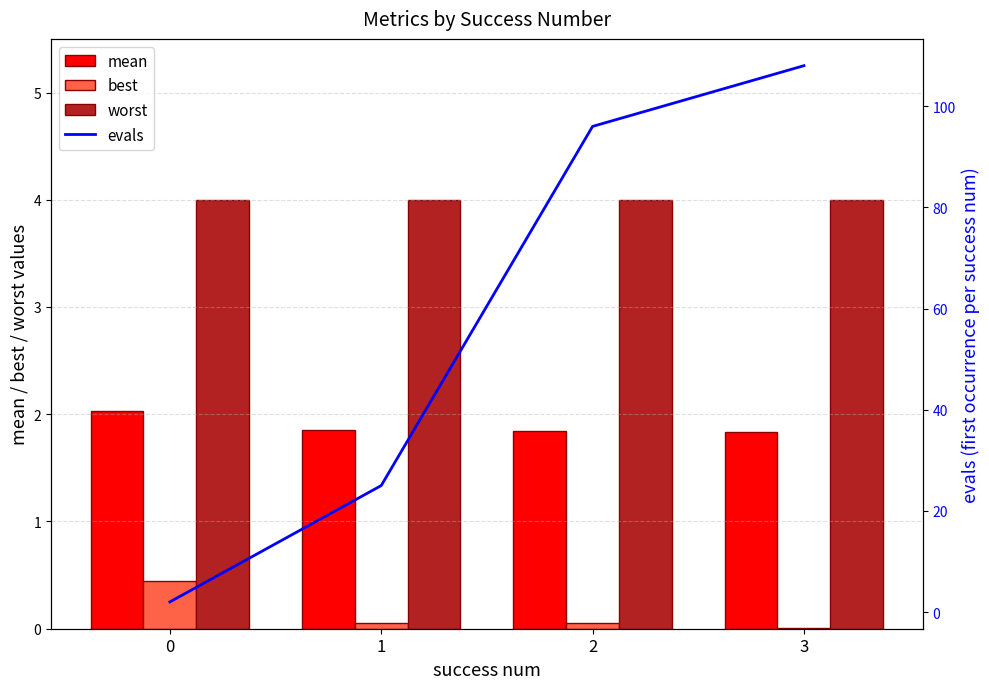

How many categories are shown in the chart?

4